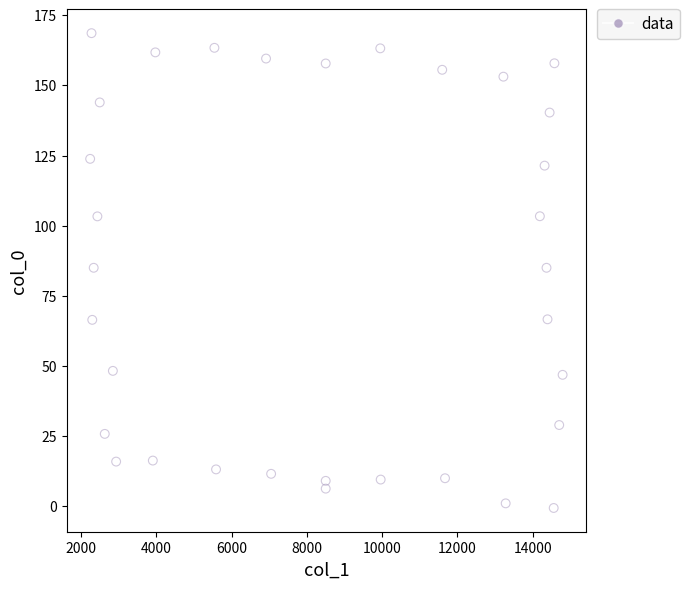

What is the range of X values (max minus min)?

12549.2